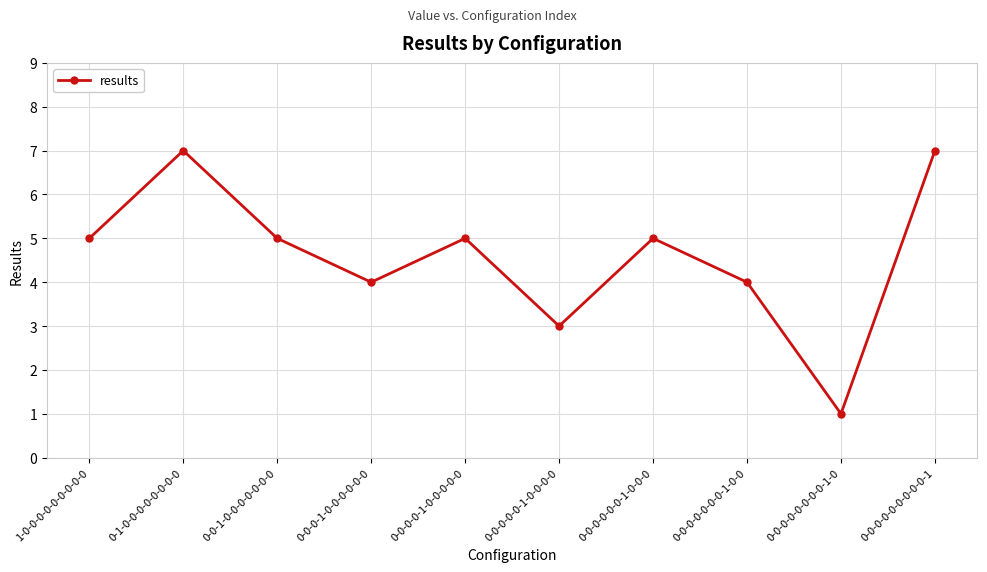

What is the approximate value at 0-0-0-0-1-0-0-0-0-0?

5